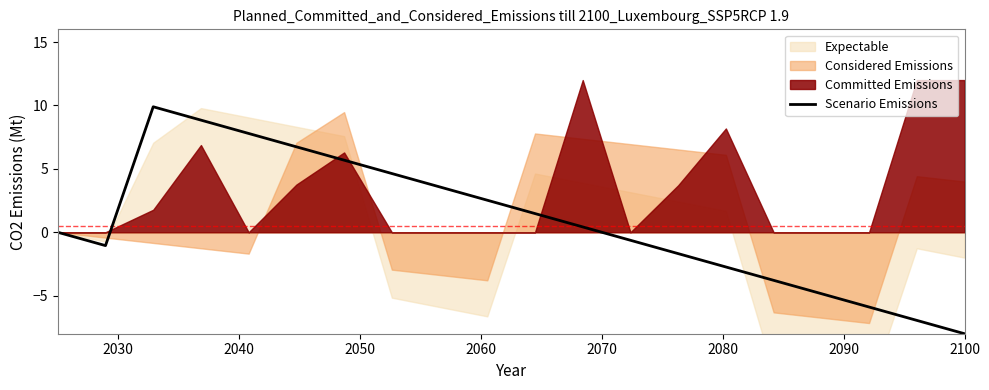

What is the minimum value for Scenario Emissions?

-8.0